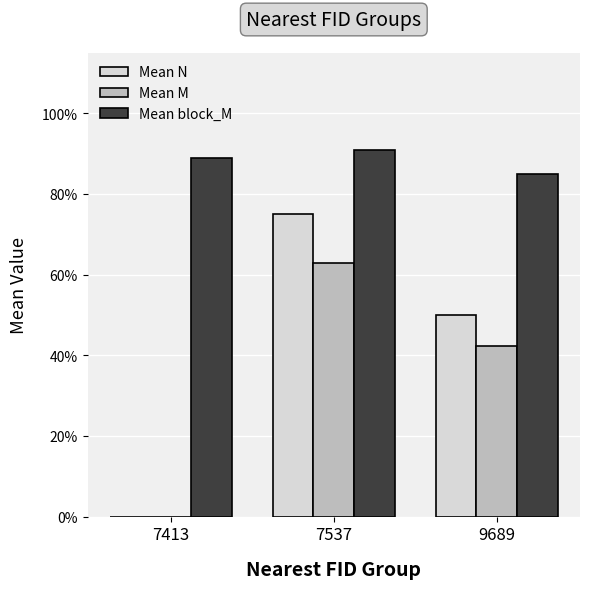

What are all the series names shown in the legend?

Mean N, Mean M, Mean block_M